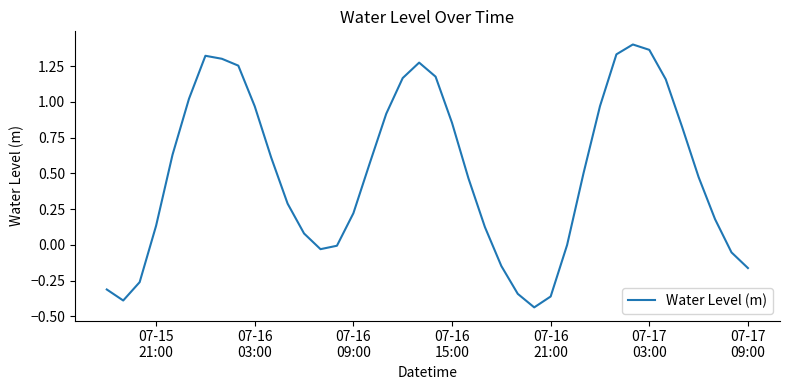

Does the chart have visible grid lines?

No